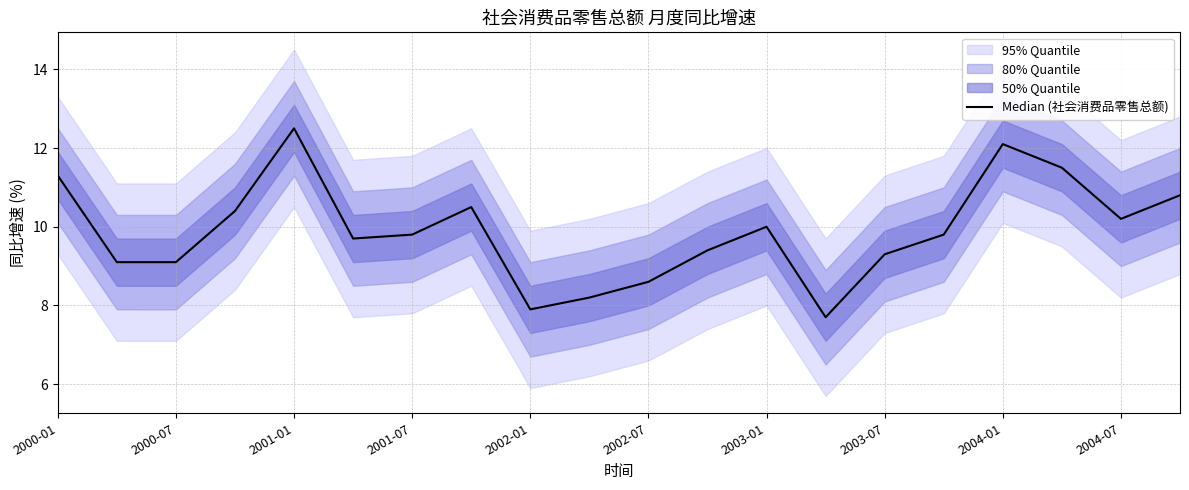

How many interior local peaks (higher than both neighbors) does the data have?

4